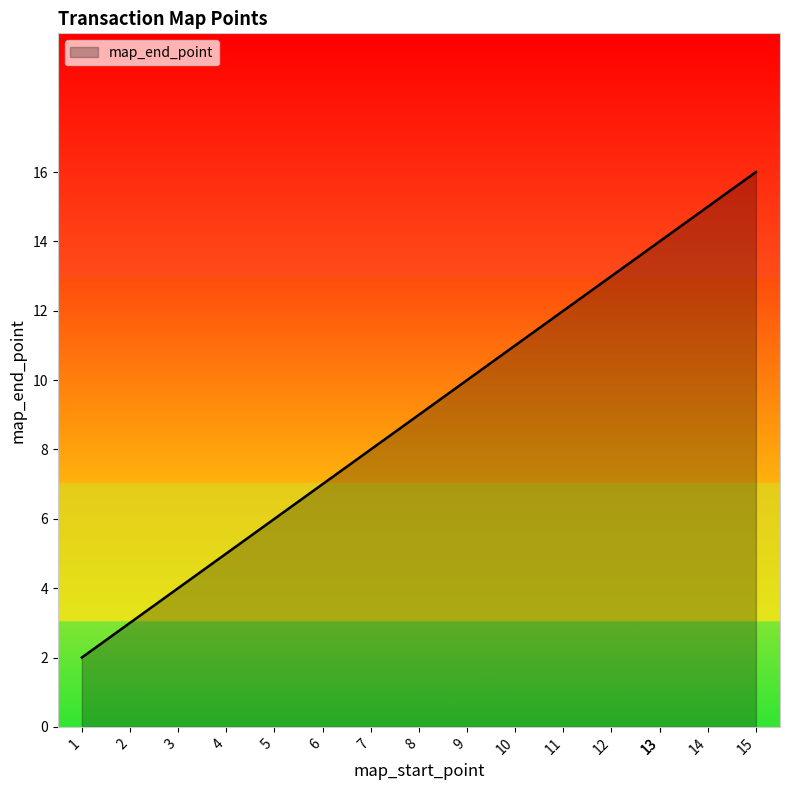

Rank the categories by value from highest to lowest.

15, 14, 13, 13, 12, 11, 10, 9, 8, 7, 6, 5, 4, 3, 2, 1